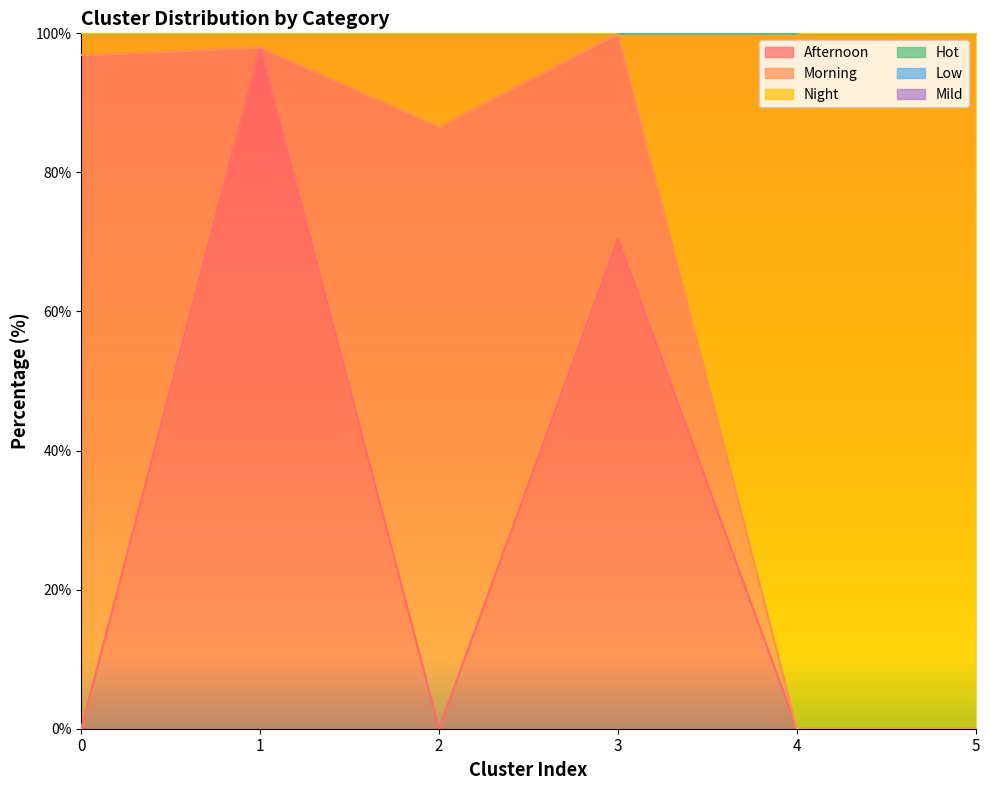

Which category has the highest value in the Hot series?

1